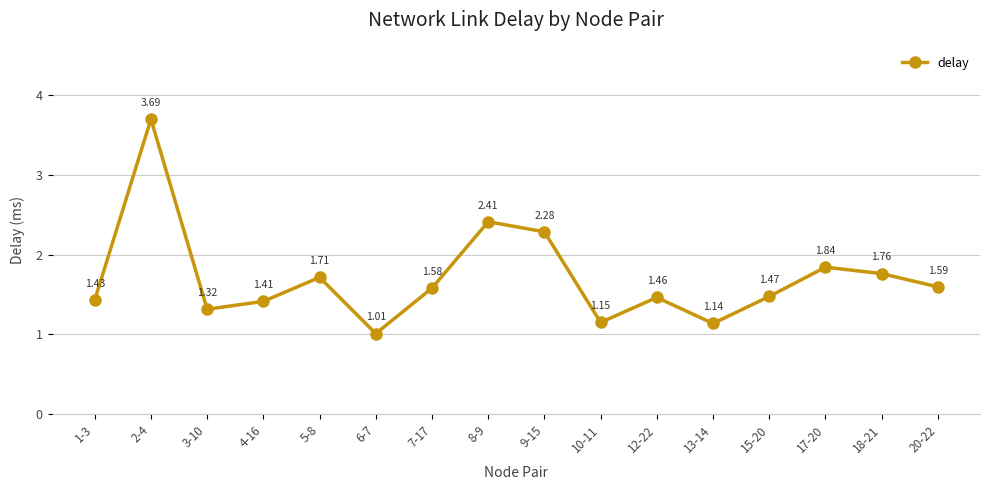

How many points are higher than both their immediate neighbors (excluding endpoints)?

5